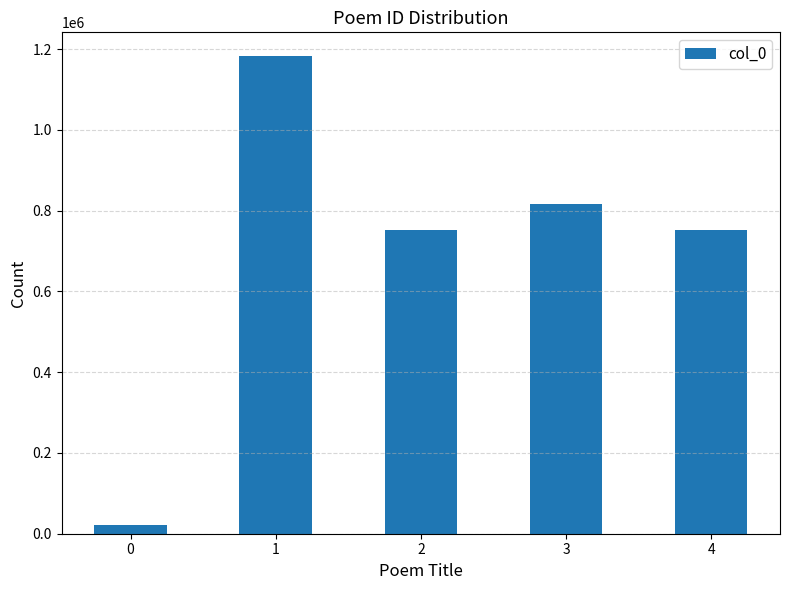

What is the value of the 5th bar from the left?

751632